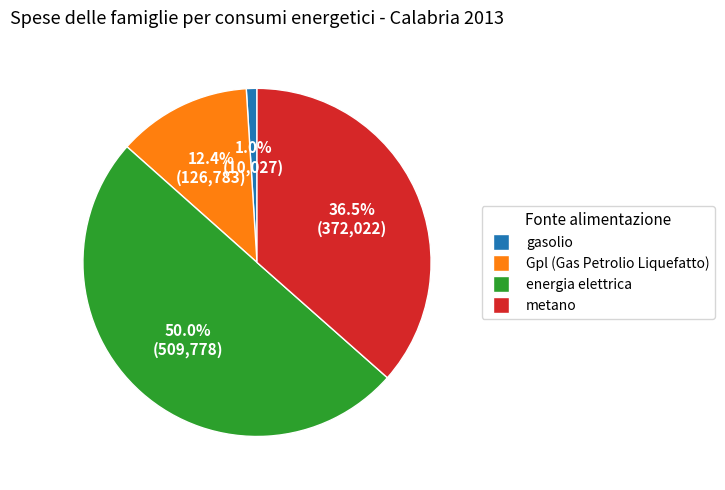

Count the number of slices in the pie.

4